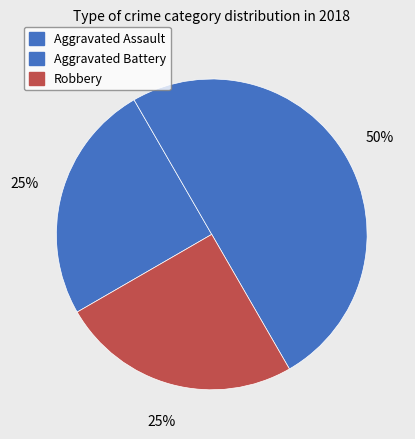

The Robbery slice represents 25% of the pie. True or false?

True